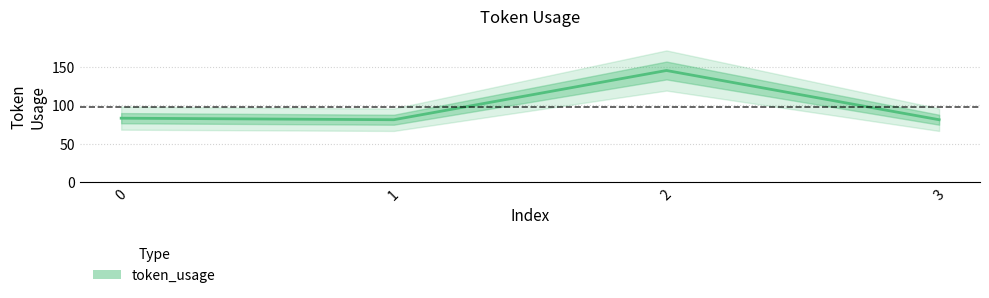

Reading right to left, what are all the values shown in this chart?

81	145	81	83